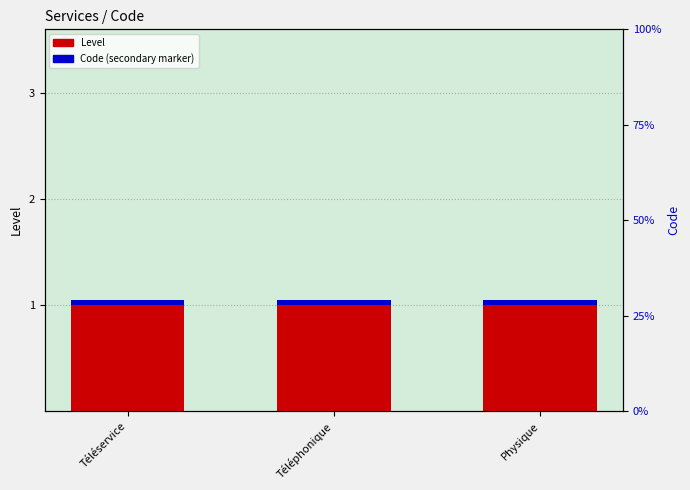

Reading left to right, extract all data points from this chart.

Level: 1.0	1.0	1.0
Code (secondary marker): 0.1	0.1	0.1